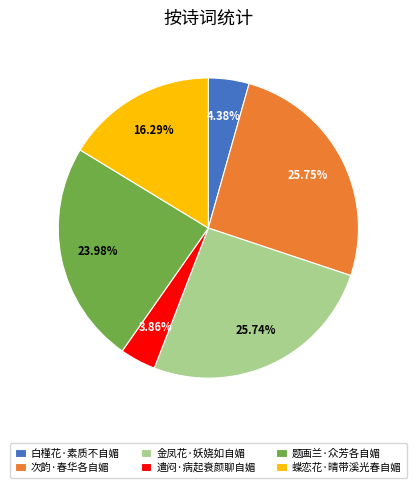

True or false: 蝶恋花·晴带溪光春自媚 accounts for 16% of the total.

True